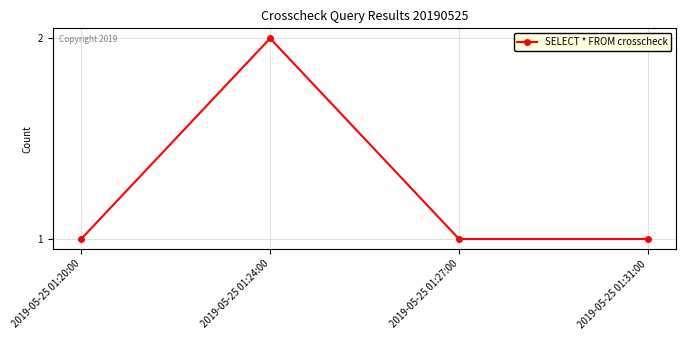

What is the label of the 1st point from the right?

2019-05-25 01:31:00